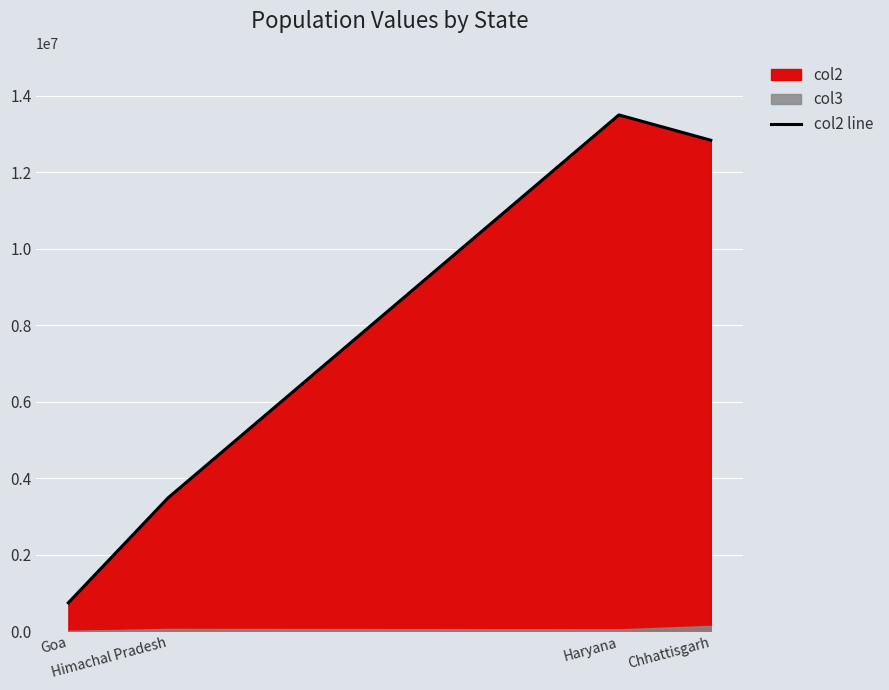

Reading left to right, extract all data points from this chart.

739140	3481873	13494734	12832895